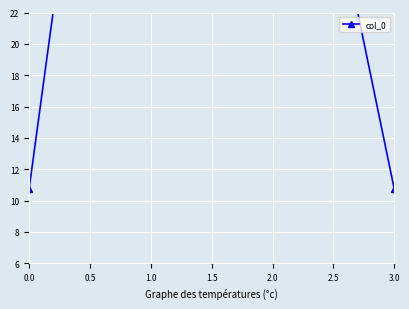

List the labels in order of value, smallest first.

0.0, 3.0, 2.0, 1.0